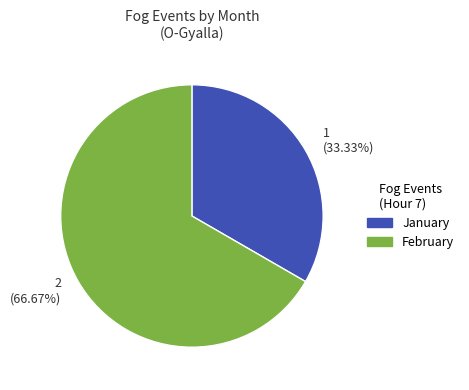

Is there any slice that represents more than half of the pie?

Yes